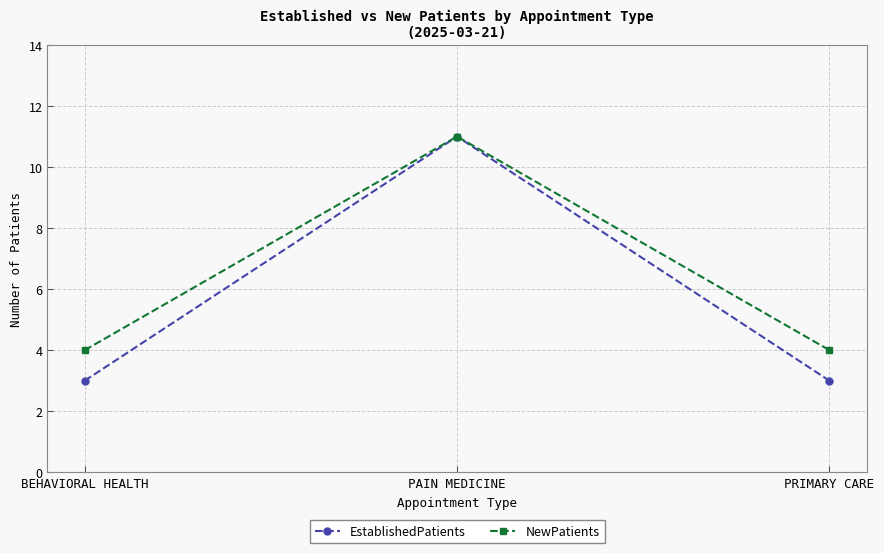

How many lines are shown in the chart?

2